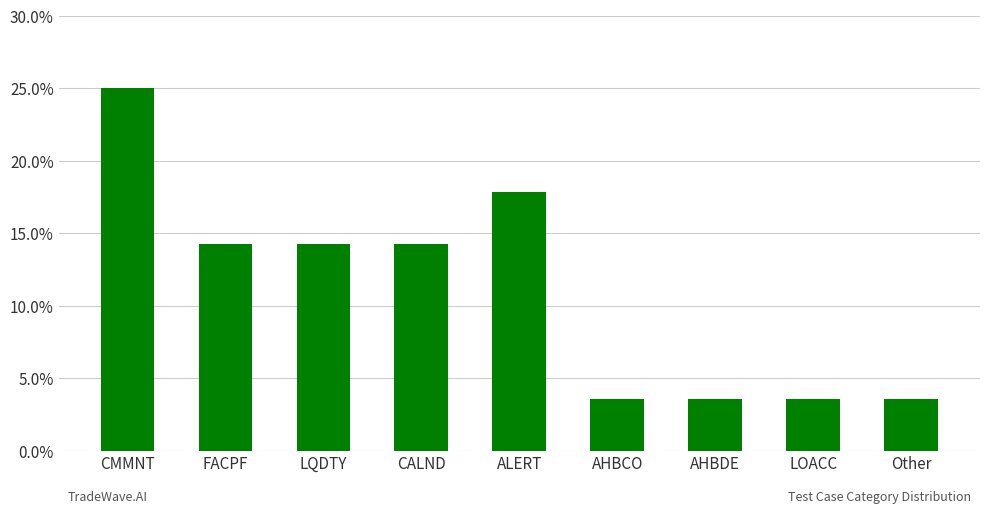

Are the bars horizontal?

No